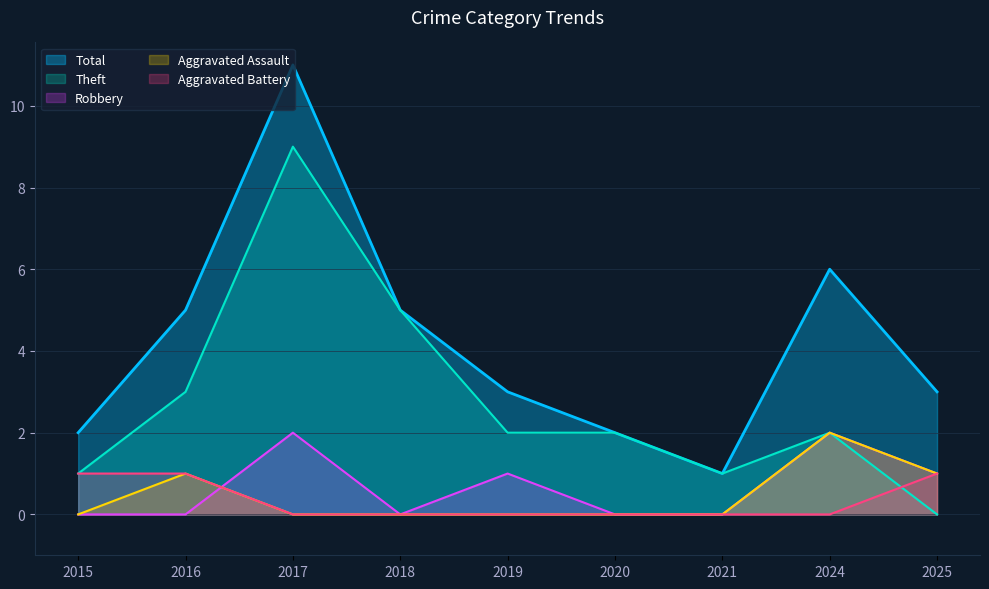

Count the number of data series in this chart.

5